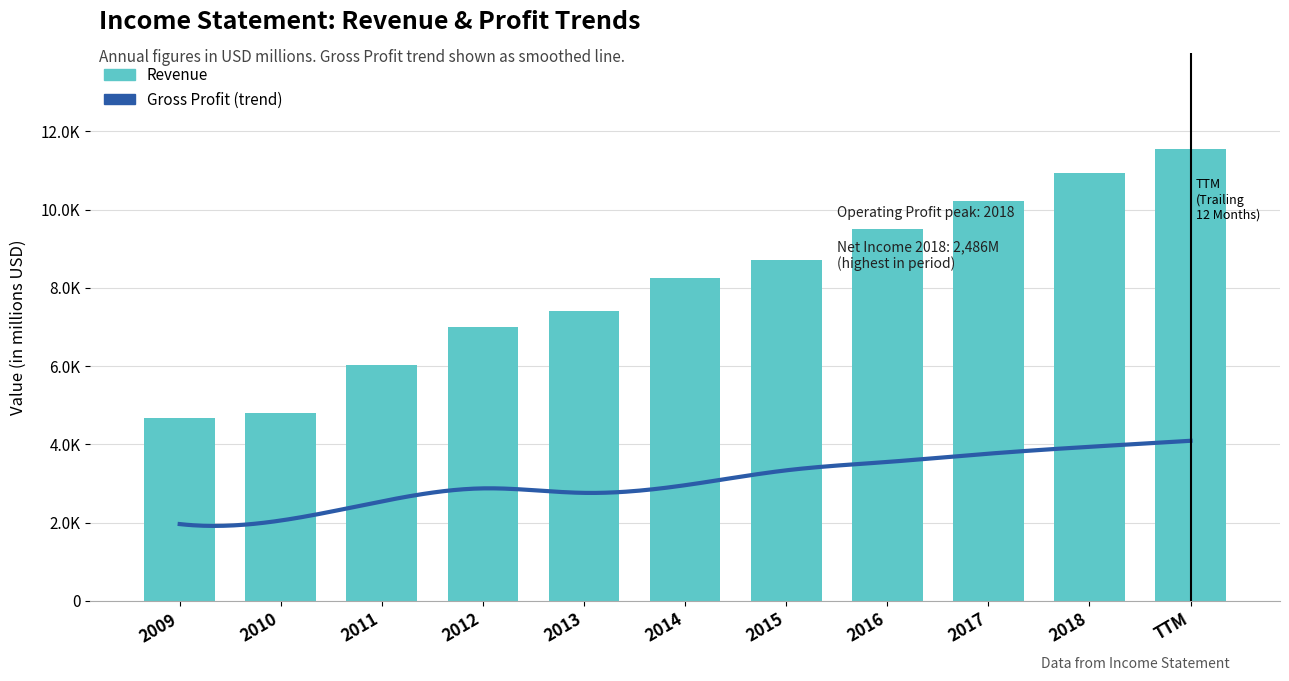

Where does the Gross Profit series first go above 2957?

2015